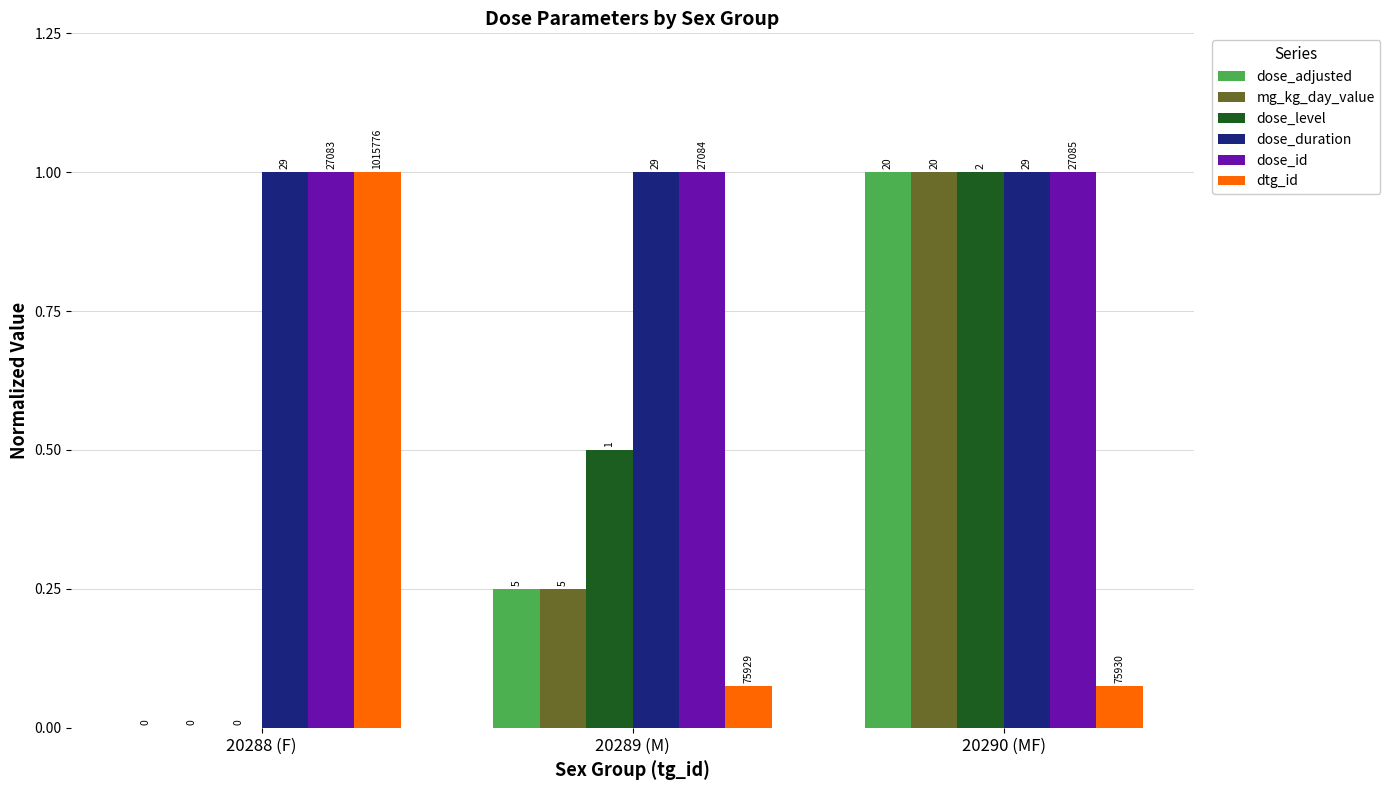

True or false: dose_level has a value of 0.5 at 20289 (M).

True